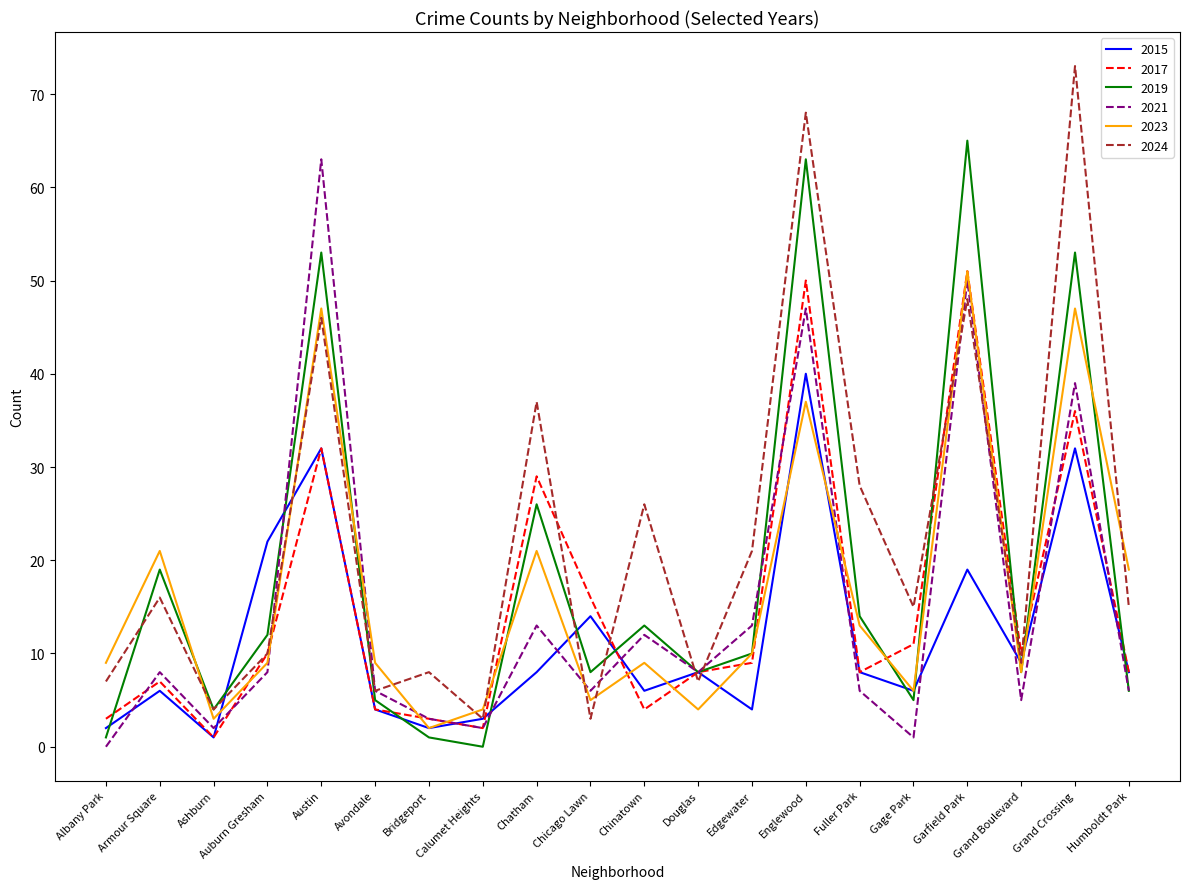

Where does the 2019 series first go above 10?

Armour Square